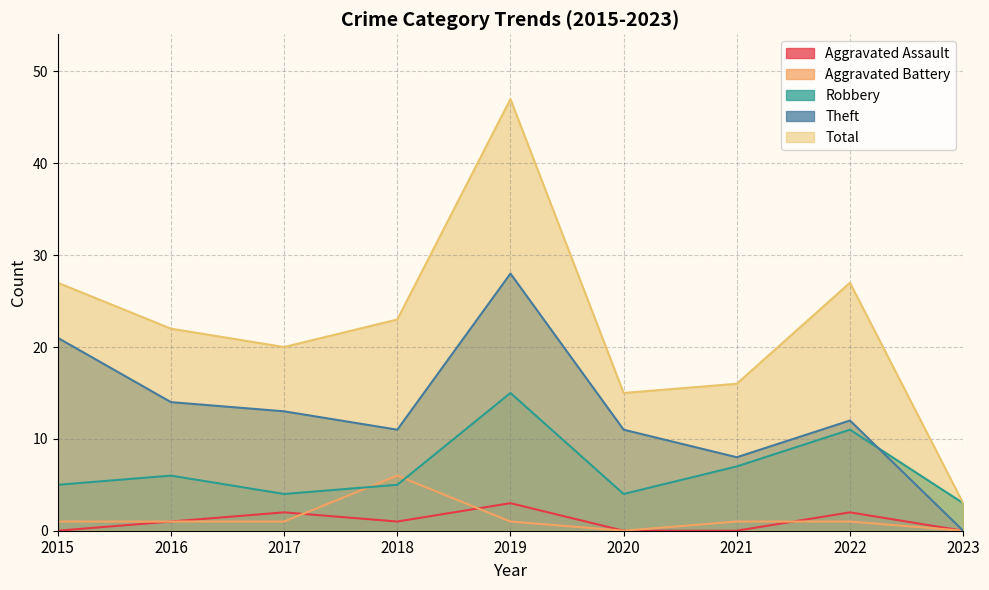

Which series has the largest range (max minus min)?

Total